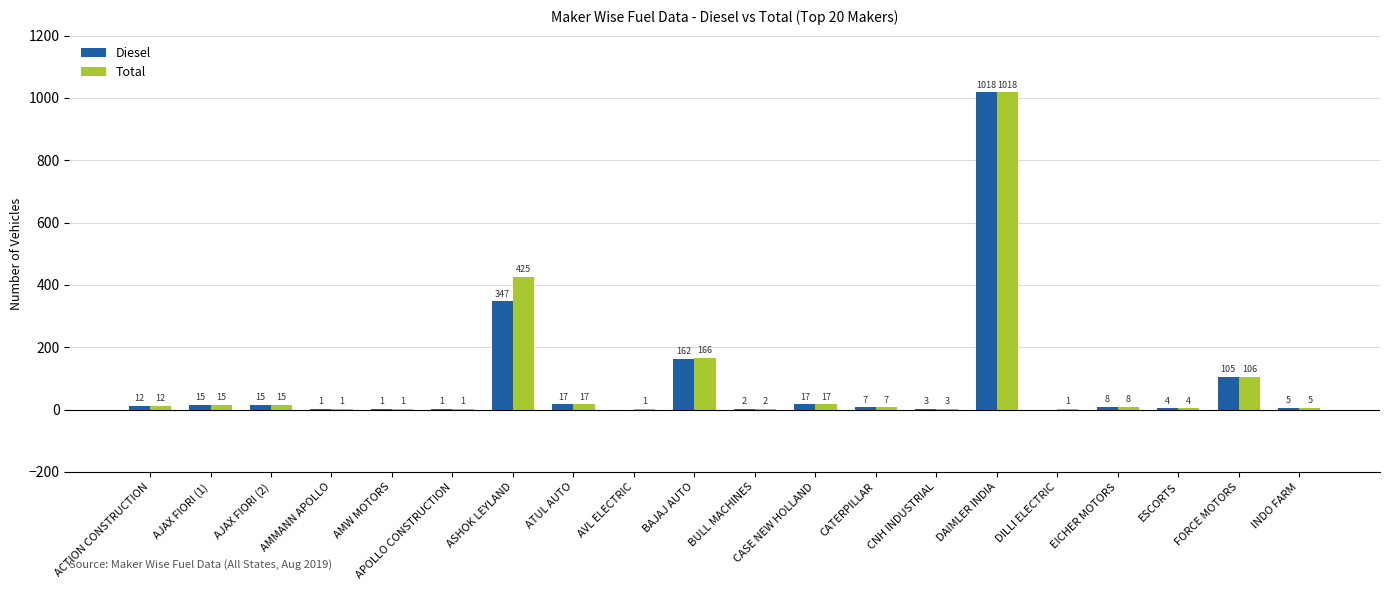

Which series changed the most between ACTION CONSTRUCTION and AVL ELECTRIC?

Diesel